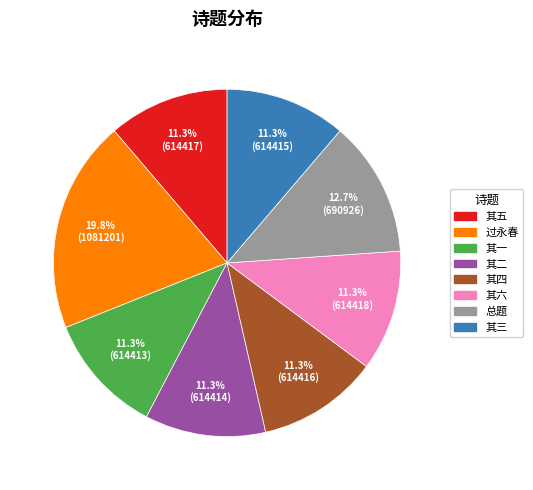

Is there any slice that represents more than half of the pie?

No